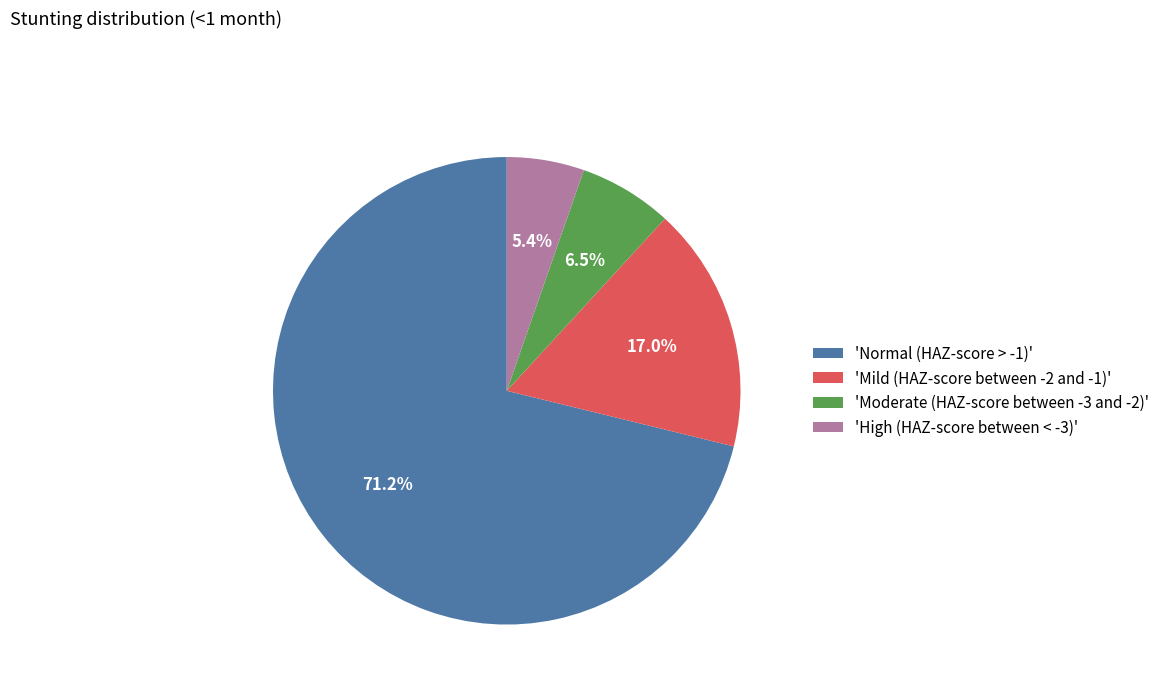

Is there a majority slice in this chart?

Yes